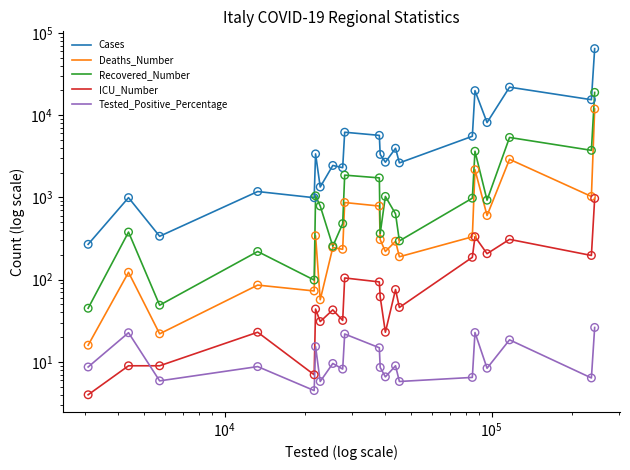

What are all the series names shown in the legend?

Cases, Deaths_Number, Recovered_Number, ICU_Number, Tested_Positive_Percentage